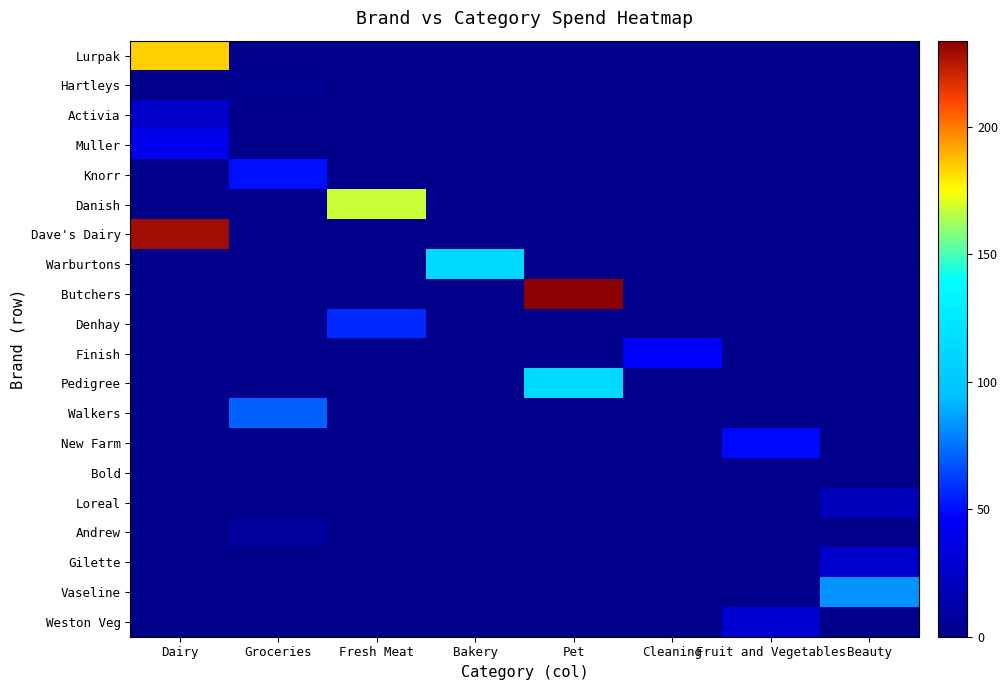

Reading left to right, list all the values displayed in this chart.

Lurpak: Dairy=184.1	Groceries=0.0	Fresh Meat=0.0	Bakery=0.0	Pet=0.0	Cleaning=0.0	Fruit and Vegetables=0.0	Beauty=0.0
Hartleys: Dairy=0.0	Groceries=2.9	Fresh Meat=0.0	Bakery=0.0	Pet=0.0	Cleaning=0.0	Fruit and Vegetables=0.0	Beauty=0.0
Activia: Dairy=26.3	Groceries=0.0	Fresh Meat=0.0	Bakery=0.0	Pet=0.0	Cleaning=0.0	Fruit and Vegetables=0.0	Beauty=0.0
Muller: Dairy=39.9	Groceries=0.0	Fresh Meat=0.0	Bakery=0.0	Pet=0.0	Cleaning=0.0	Fruit and Vegetables=0.0	Beauty=0.0
Knorr: Dairy=0.0	Groceries=51.1	Fresh Meat=0.0	Bakery=0.0	Pet=0.0	Cleaning=0.0	Fruit and Vegetables=0.0	Beauty=0.0
Danish: Dairy=0.0	Groceries=0.0	Fresh Meat=168.1	Bakery=0.0	Pet=0.0	Cleaning=0.0	Fruit and Vegetables=0.0	Beauty=0.0
Dave's Dairy: Dairy=228.5	Groceries=0.0	Fresh Meat=0.0	Bakery=0.0	Pet=0.0	Cleaning=0.0	Fruit and Vegetables=0.0	Beauty=0.0
Warburtons: Dairy=0.0	Groceries=0.0	Fresh Meat=0.0	Bakery=112.8	Pet=0.0	Cleaning=0.0	Fruit and Vegetables=0.0	Beauty=0.0
Butchers: Dairy=0.0	Groceries=0.0	Fresh Meat=0.0	Bakery=0.0	Pet=233.9	Cleaning=0.0	Fruit and Vegetables=0.0	Beauty=0.0
Denhay: Dairy=0.0	Groceries=0.0	Fresh Meat=57.4	Bakery=0.0	Pet=0.0	Cleaning=0.0	Fruit and Vegetables=0.0	Beauty=0.0
Finish: Dairy=0.0	Groceries=0.0	Fresh Meat=0.0	Bakery=0.0	Pet=0.0	Cleaning=47.1	Fruit and Vegetables=0.0	Beauty=0.0
Pedigree: Dairy=0.0	Groceries=0.0	Fresh Meat=0.0	Bakery=0.0	Pet=112.4	Cleaning=0.0	Fruit and Vegetables=0.0	Beauty=0.0
Walkers: Dairy=0.0	Groceries=70.8	Fresh Meat=0.0	Bakery=0.0	Pet=0.0	Cleaning=0.0	Fruit and Vegetables=0.0	Beauty=0.0
New Farm: Dairy=0.0	Groceries=0.0	Fresh Meat=0.0	Bakery=0.0	Pet=0.0	Cleaning=0.0	Fruit and Vegetables=49.3	Beauty=0.0
Bold: Dairy=0.0	Groceries=0.0	Fresh Meat=0.0	Bakery=0.0	Pet=0.0	Cleaning=0.3	Fruit and Vegetables=0.0	Beauty=0.0
Loreal: Dairy=0.0	Groceries=0.0	Fresh Meat=0.0	Bakery=0.0	Pet=0.0	Cleaning=0.0	Fruit and Vegetables=0.0	Beauty=19.2
Andrew: Dairy=0.0	Groceries=8.1	Fresh Meat=0.0	Bakery=0.0	Pet=0.0	Cleaning=0.0	Fruit and Vegetables=0.0	Beauty=0.0
Gilette: Dairy=0.0	Groceries=0.0	Fresh Meat=0.0	Bakery=0.0	Pet=0.0	Cleaning=0.0	Fruit and Vegetables=0.0	Beauty=27.1
Vaseline: Dairy=0.0	Groceries=0.0	Fresh Meat=0.0	Bakery=0.0	Pet=0.0	Cleaning=0.0	Fruit and Vegetables=0.0	Beauty=82.9
Weston Veg: Dairy=0.0	Groceries=0.0	Fresh Meat=0.0	Bakery=0.0	Pet=0.0	Cleaning=0.0	Fruit and Vegetables=28.9	Beauty=0.0